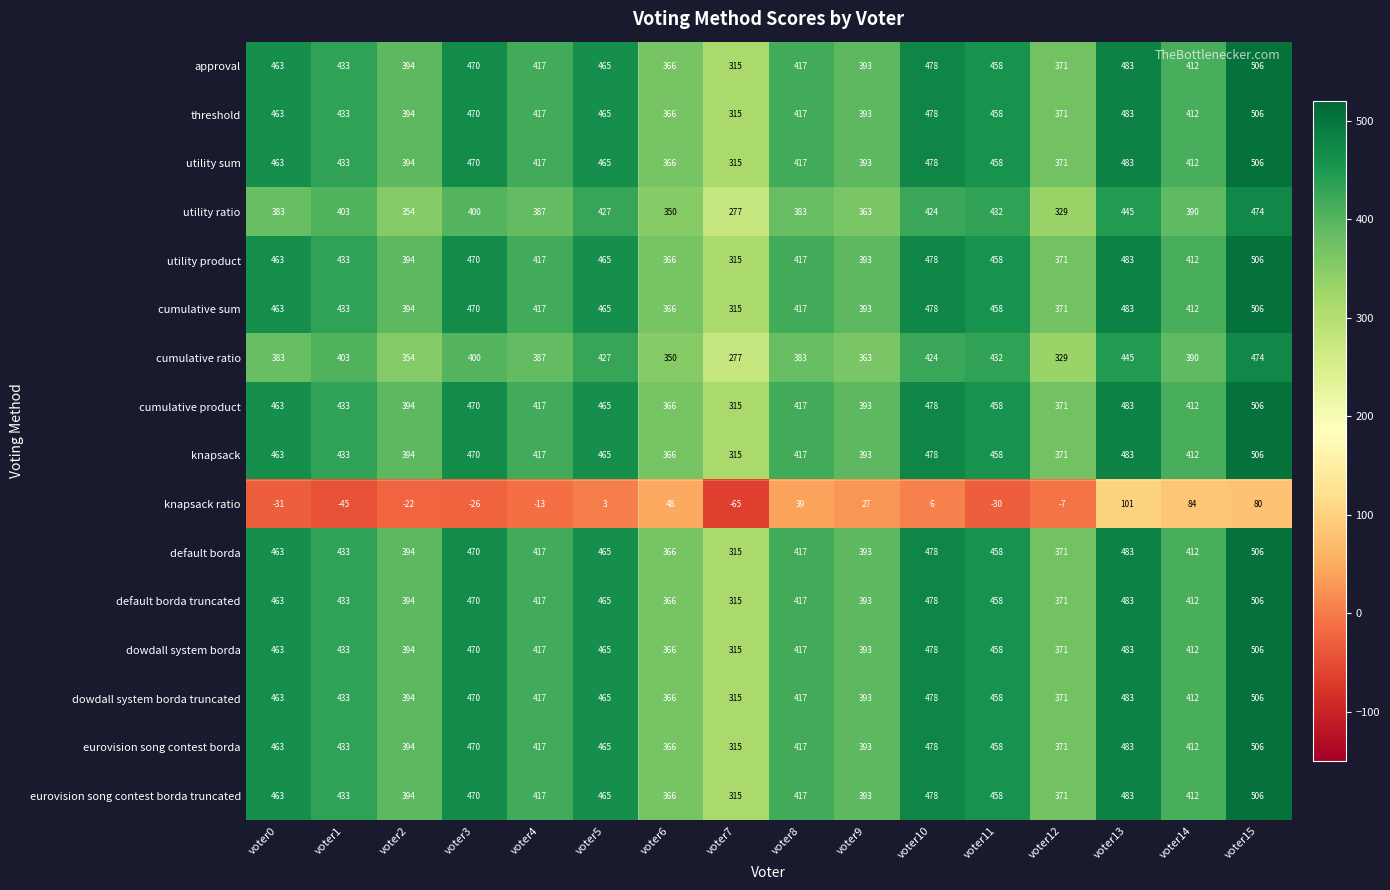

What is the difference between the default borda truncated values at voter2 and voter15?

112